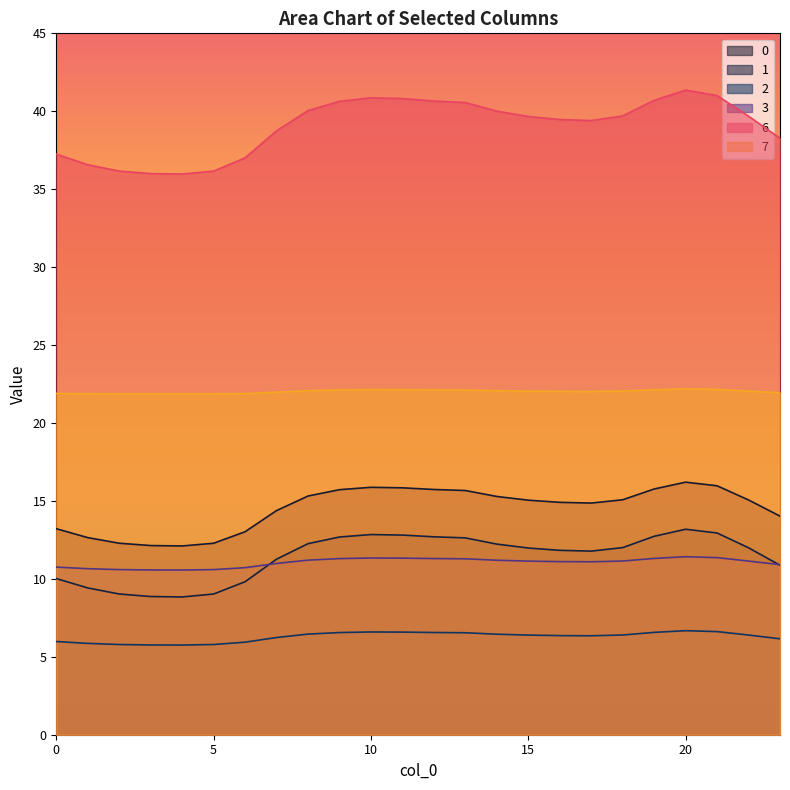

Which label corresponds to the largest value in the chart?

20